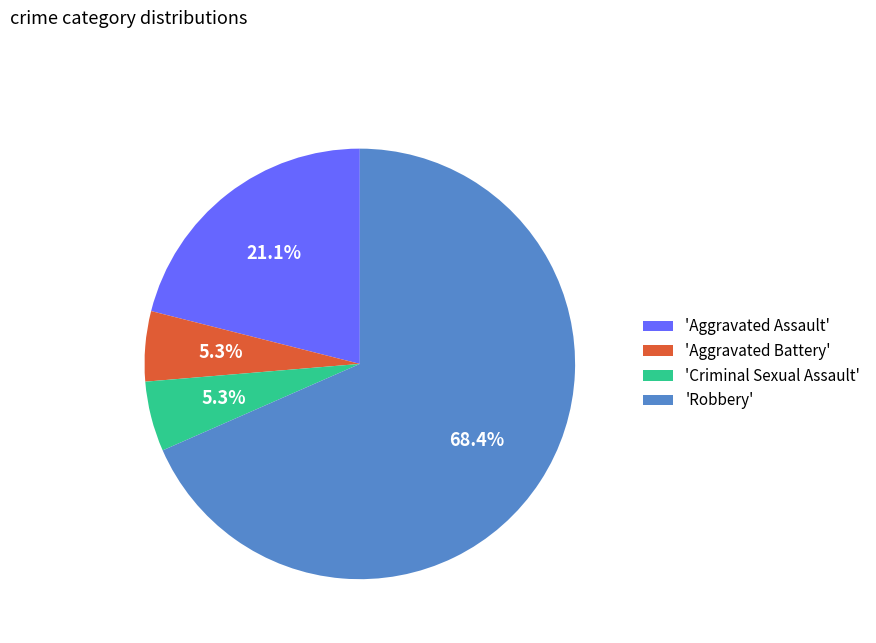

Which category has the biggest portion of the pie?

'Robbery'